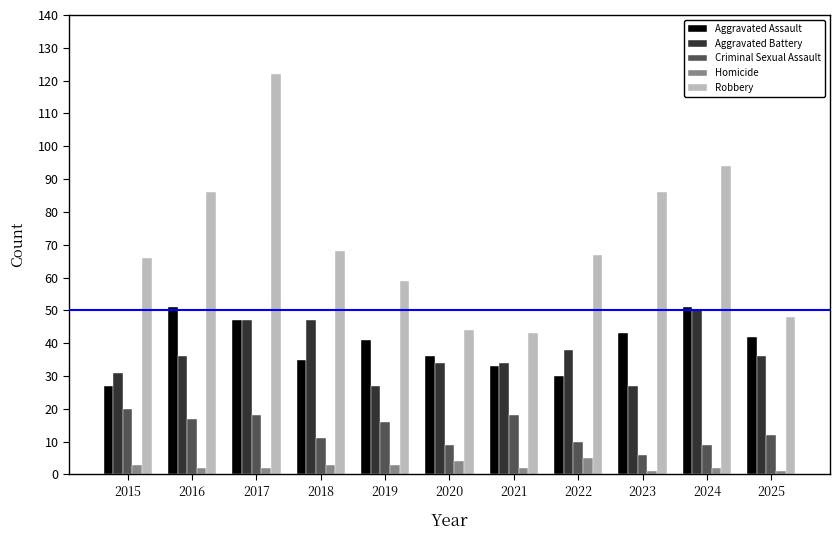

At how many categories does at least one series exceed 64?

7